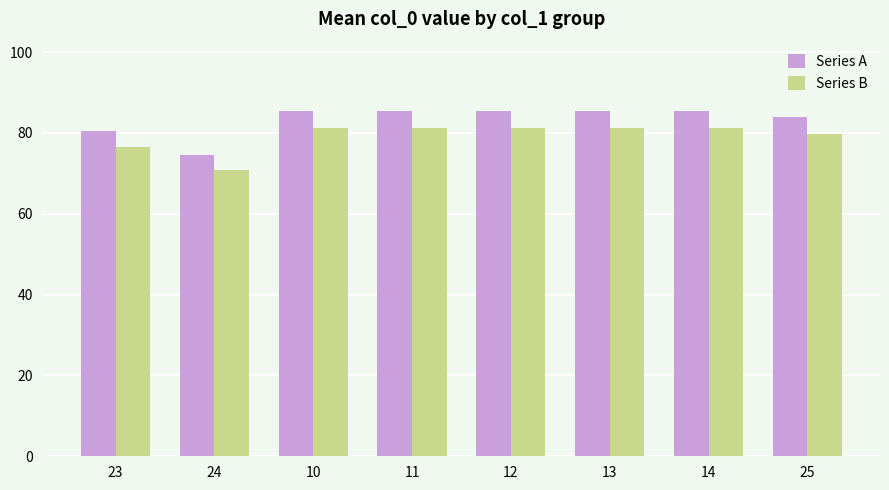

Which series has the largest total across all categories?

Series A